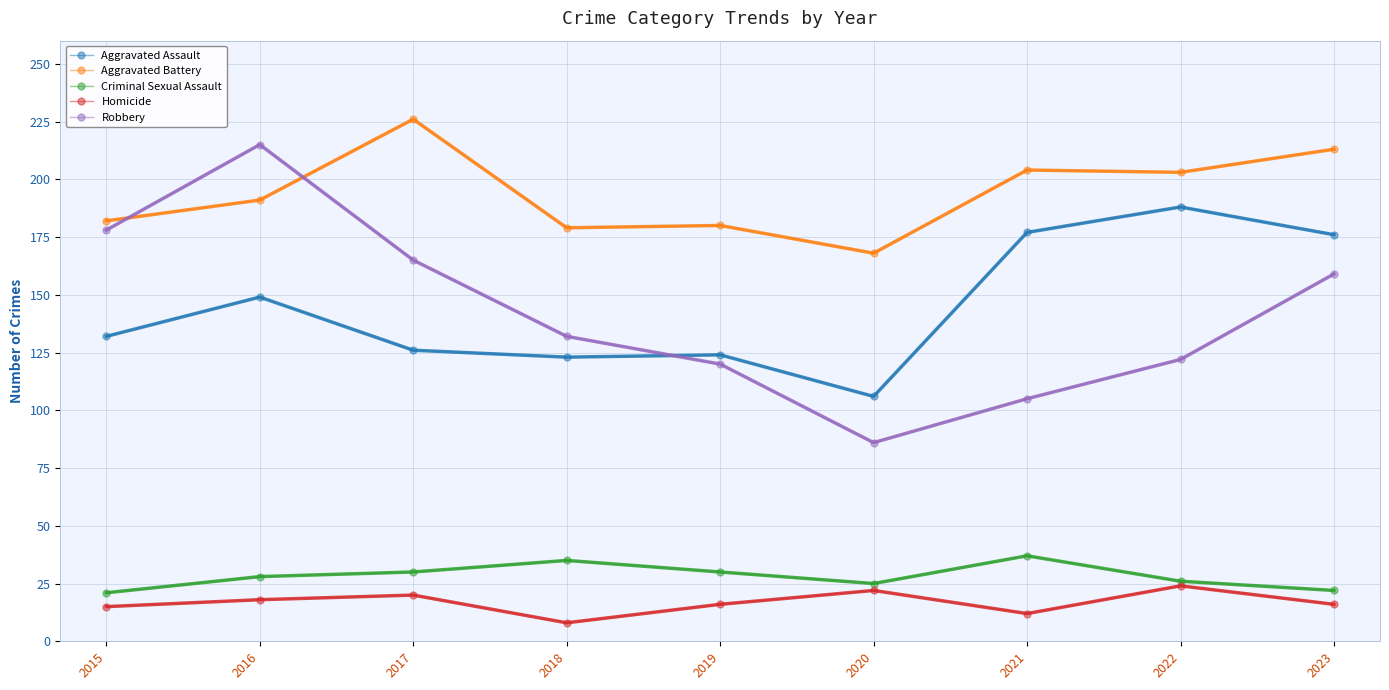

True or false: Aggravated Battery and Robbery cross at least once.

True